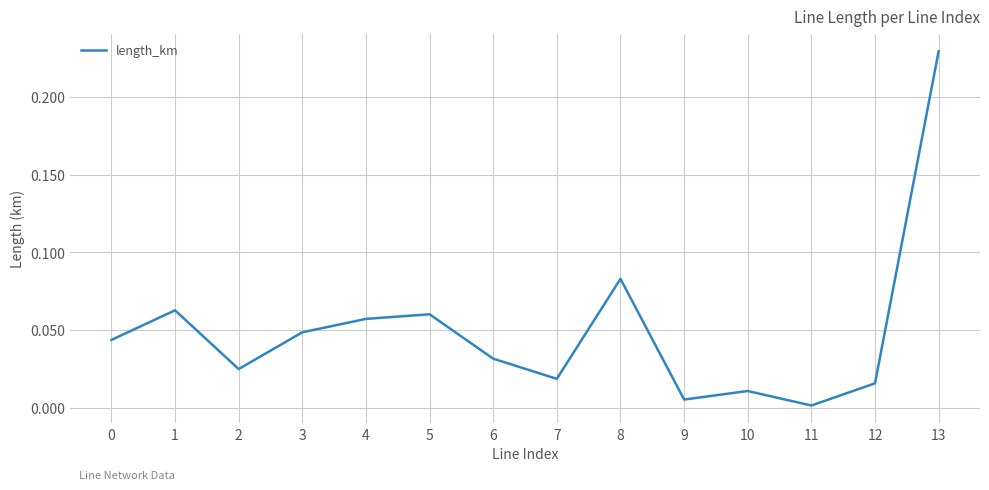

How many series are shown in this chart?

1